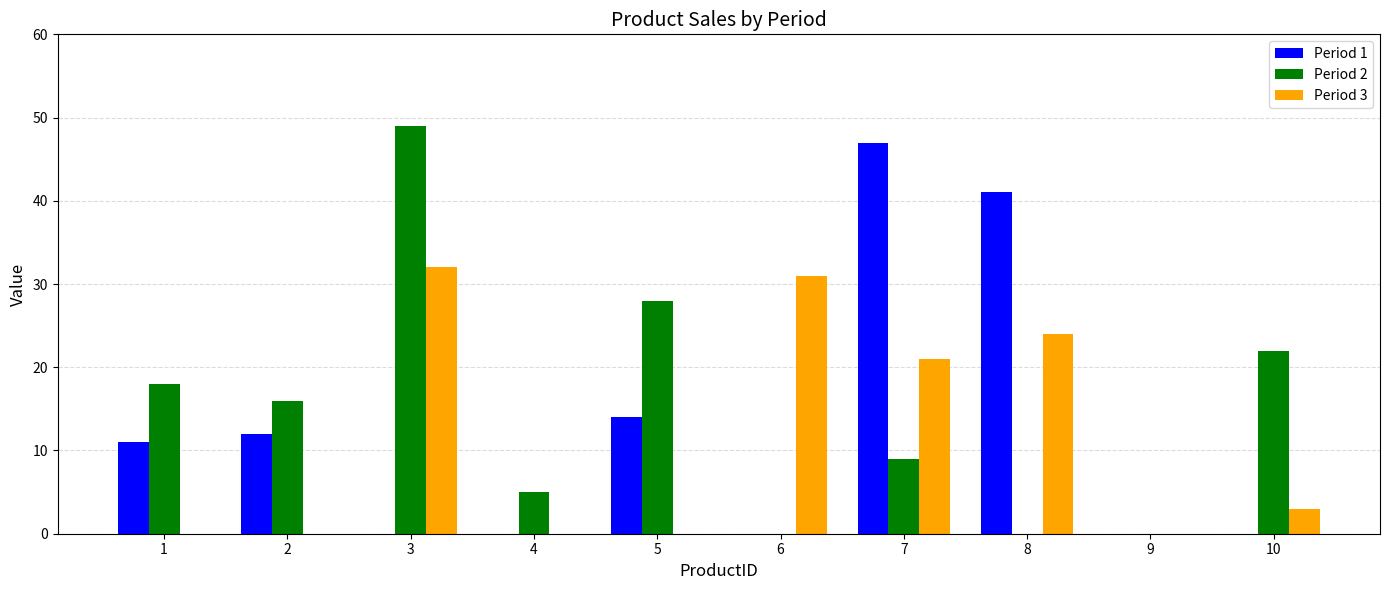

True or false: Period 3 has a value of 21 at 7.

True